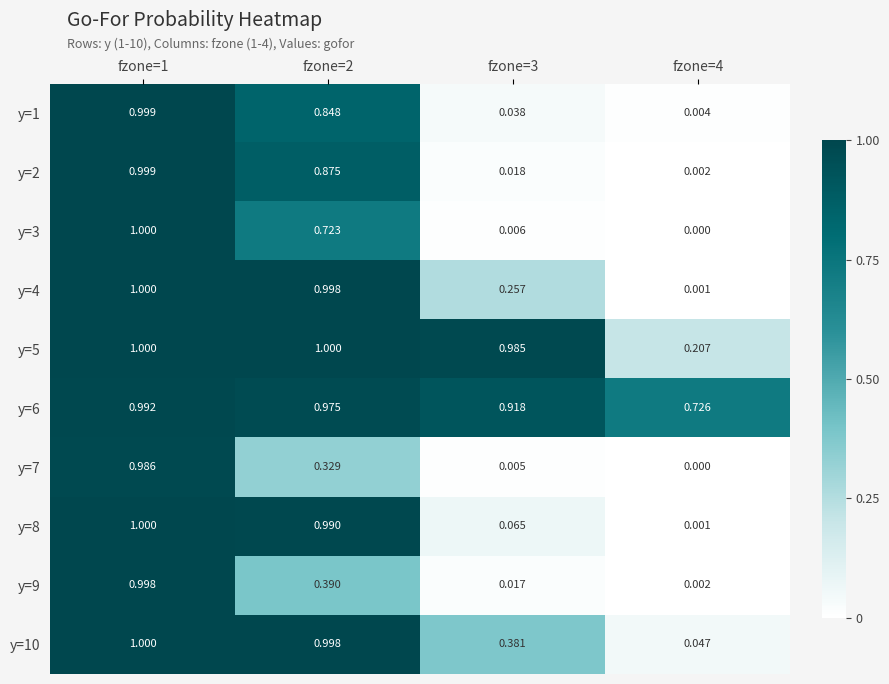

How many series are shown in this chart?

10